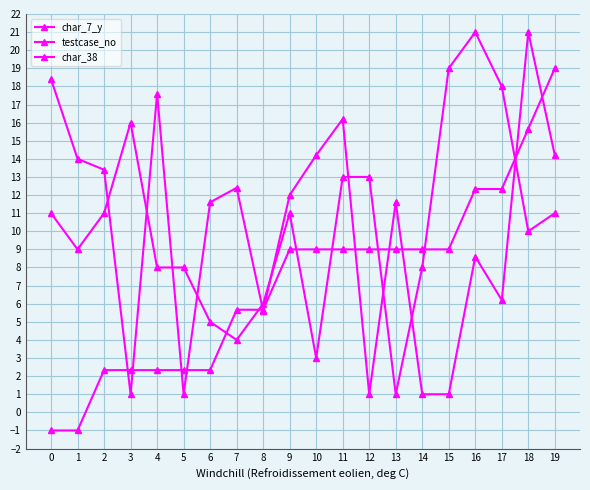

How many series are shown in this chart?

3